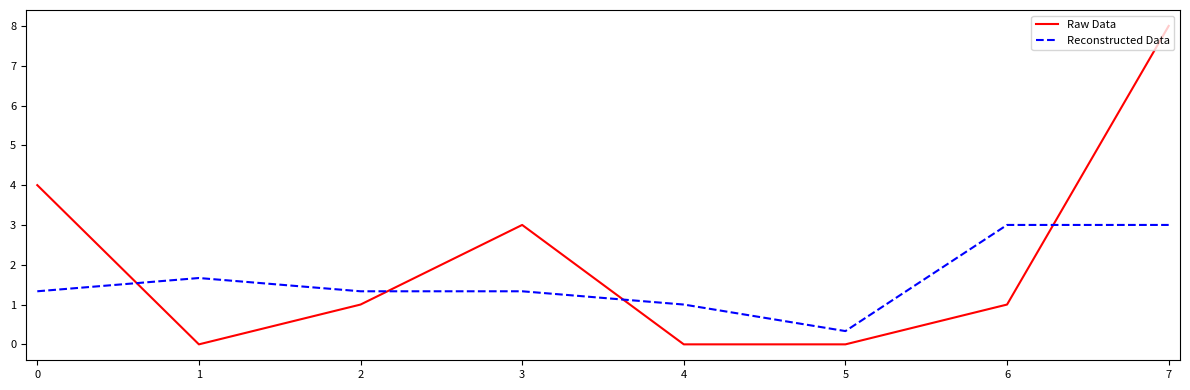

Reading left to right, list all the values displayed in this chart.

Raw Data: 0=4.0	1=0.0	2=1.0	3=3.0	4=0.0	5=0.0	6=1.0	7=8.0
Reconstructed Data: 0=1.3	1=1.7	2=1.3	3=1.3	4=1.0	5=0.3	6=3.0	7=3.0